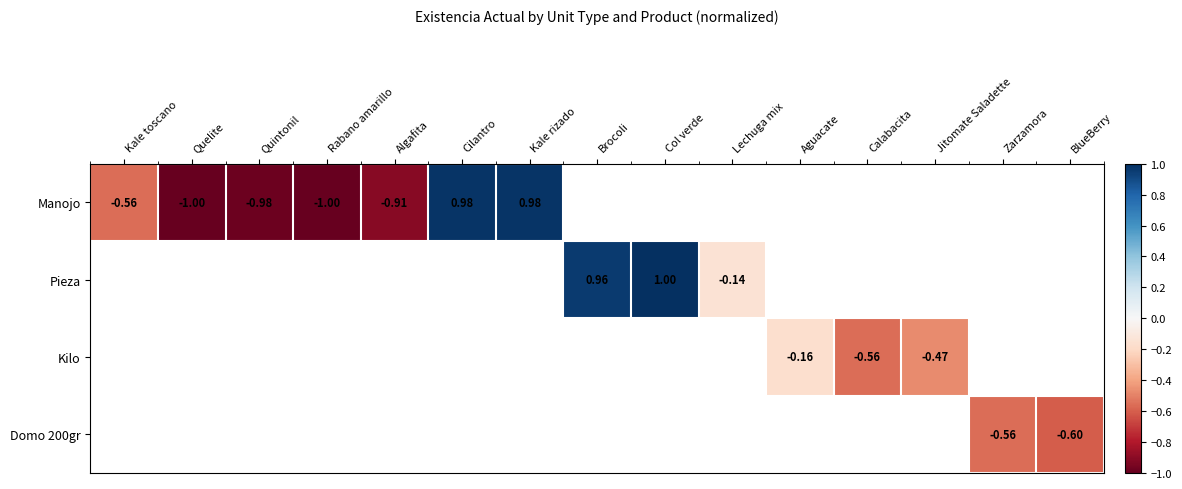

At how many categories does at least one series exceed 0?

4